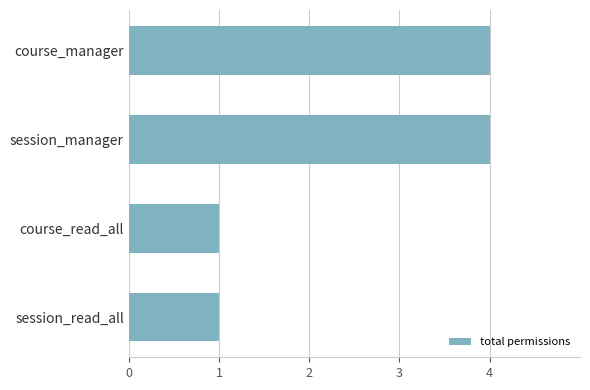

What is the sum of the values at session_read_all and course_manager?

5